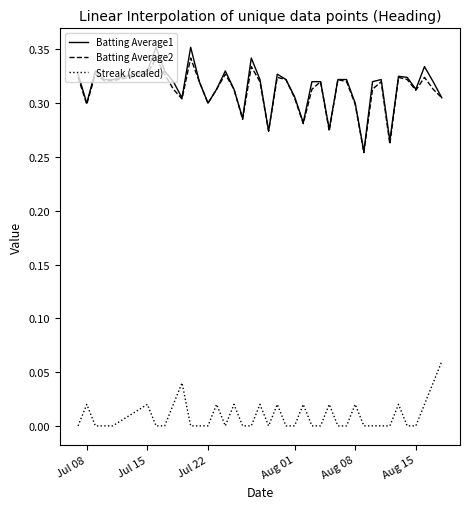

True or false: Batting Average1 and Streak (scaled) cross at least once.

False